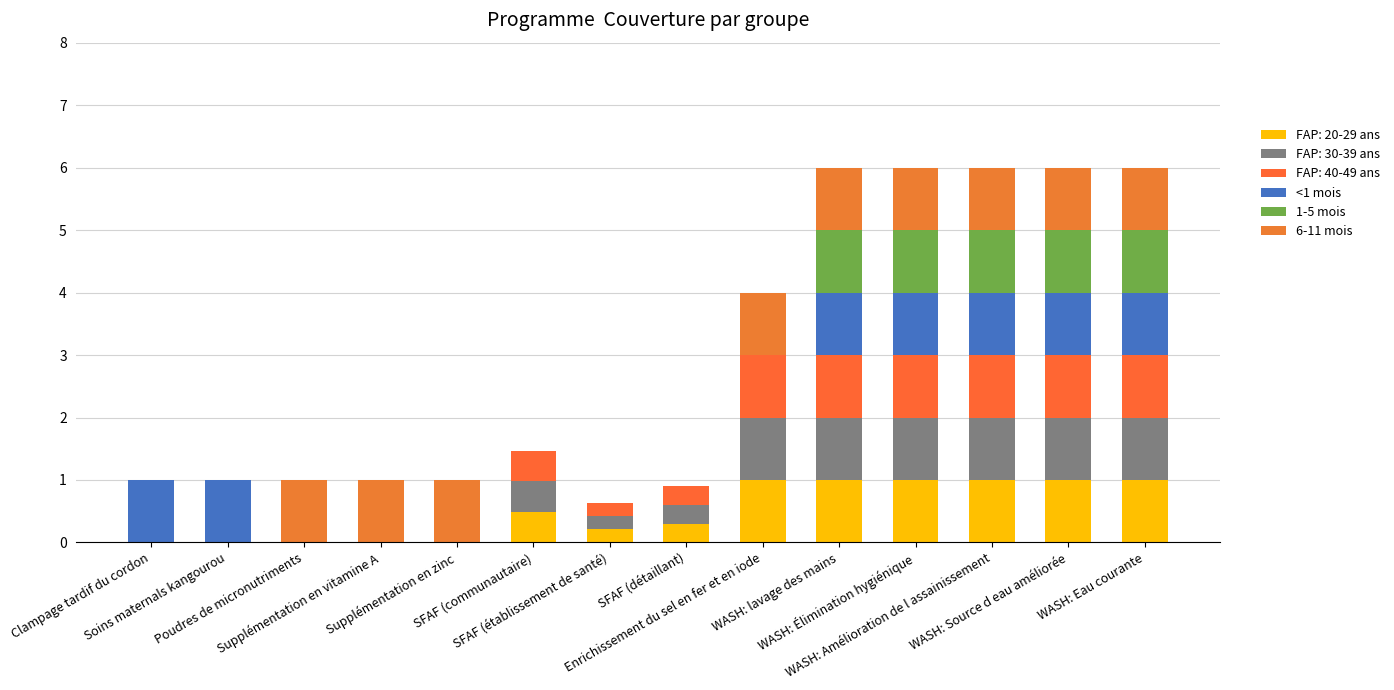

What is the total value across all series at WASH: lavage des mains?

6.0